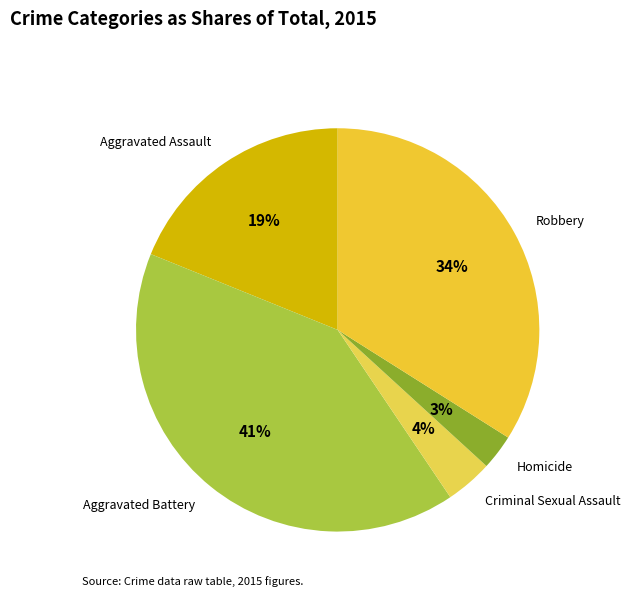

Count the number of slices in the pie.

5